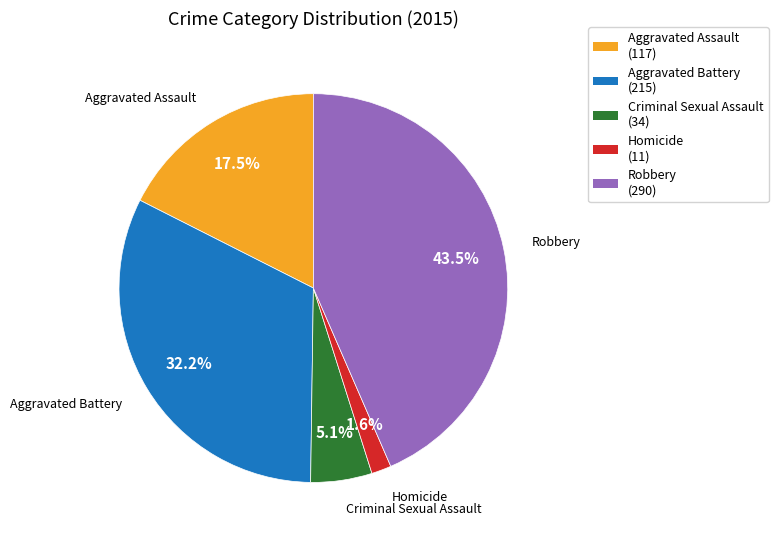

Do Criminal Sexual Assault (34) and Robbery (290) together represent more than half of the pie?

No